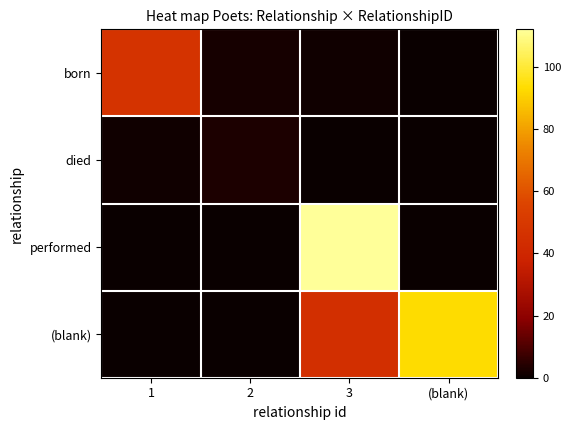

List the series in order of their peak value, highest first.

performed, (blank), born, died